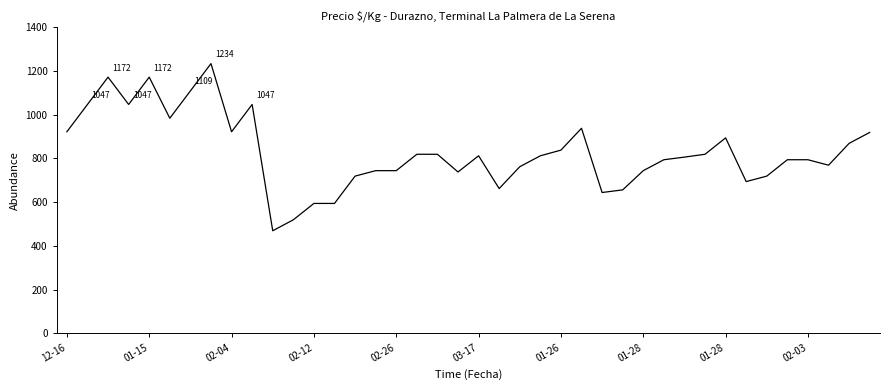

What is the minimum value shown in the chart?

469